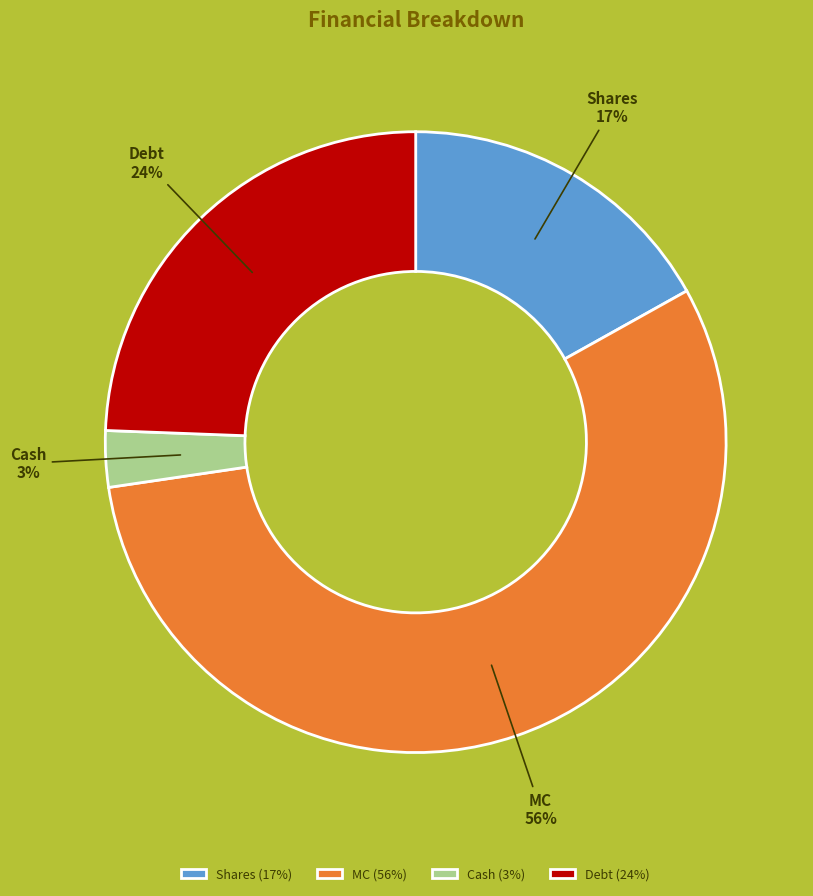

To the nearest percent, what is the difference between the Cash and Debt slice percentages?

21%